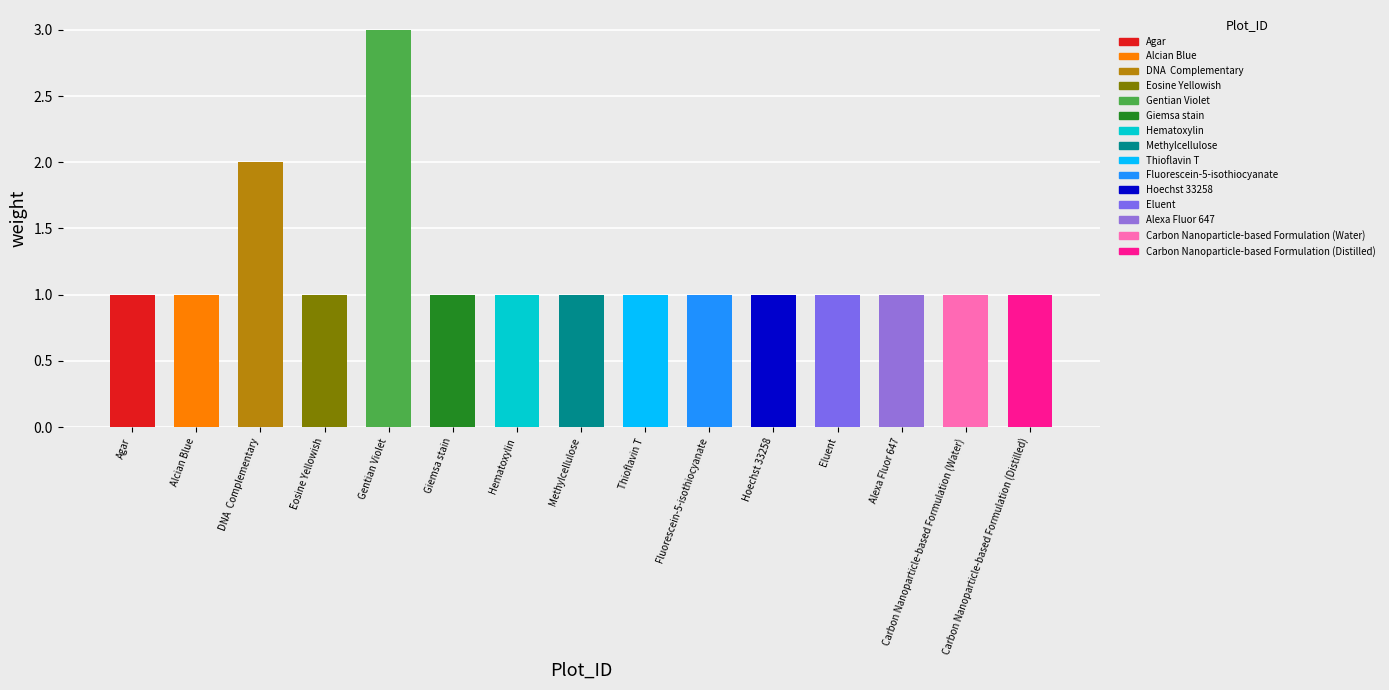

What is the ratio of the value at Agar to the value at Fluorescein-5-isothiocyanate?

1.0